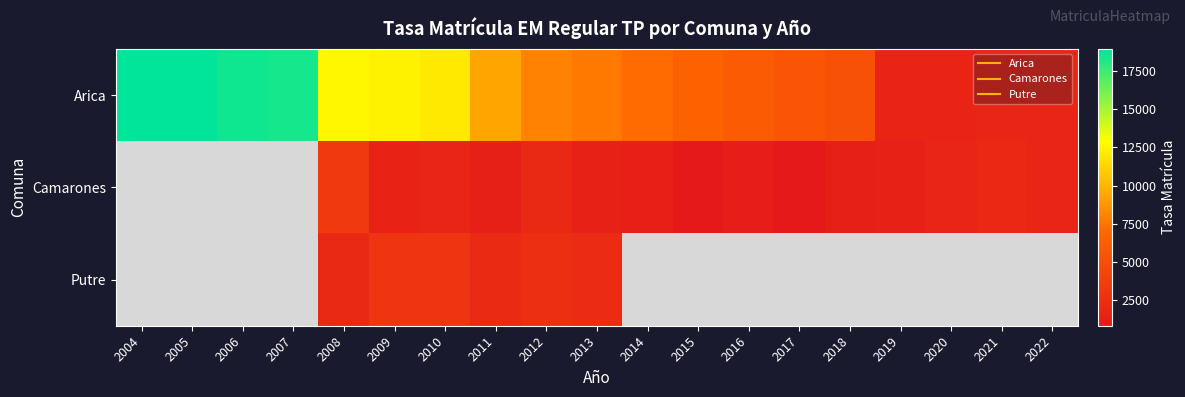

How many data points in Arica are less than 7593?

9